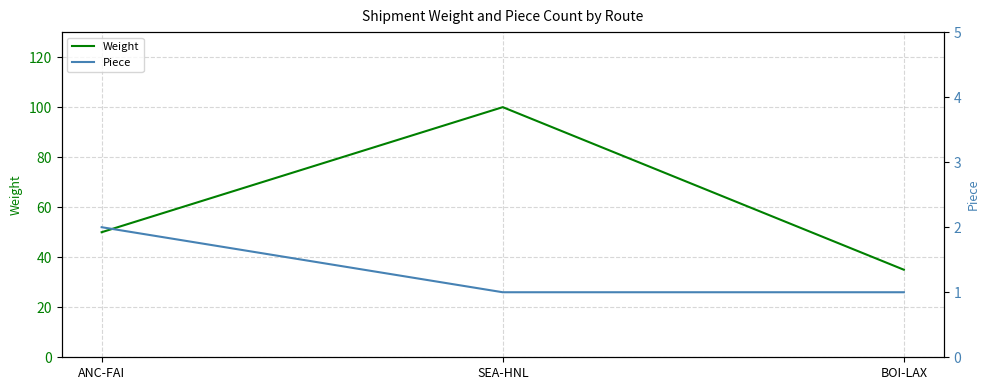

At how many categories does at least one series exceed 43?

2